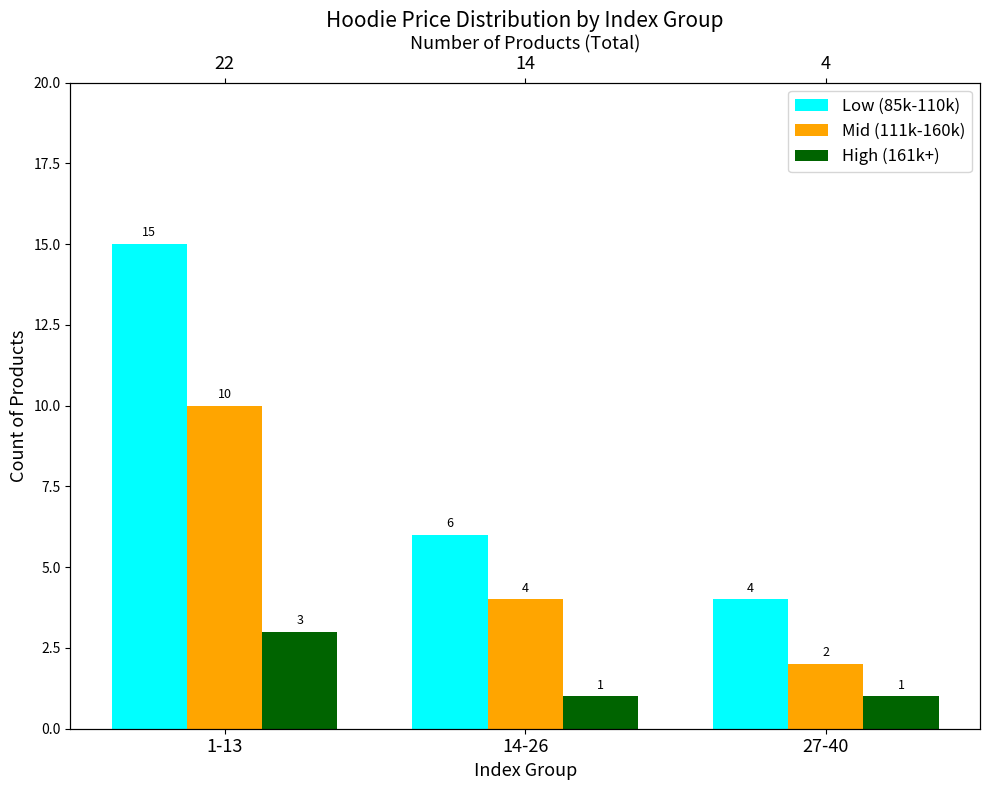

At which label is Mid (111k-160k) closest to 6?

14-26